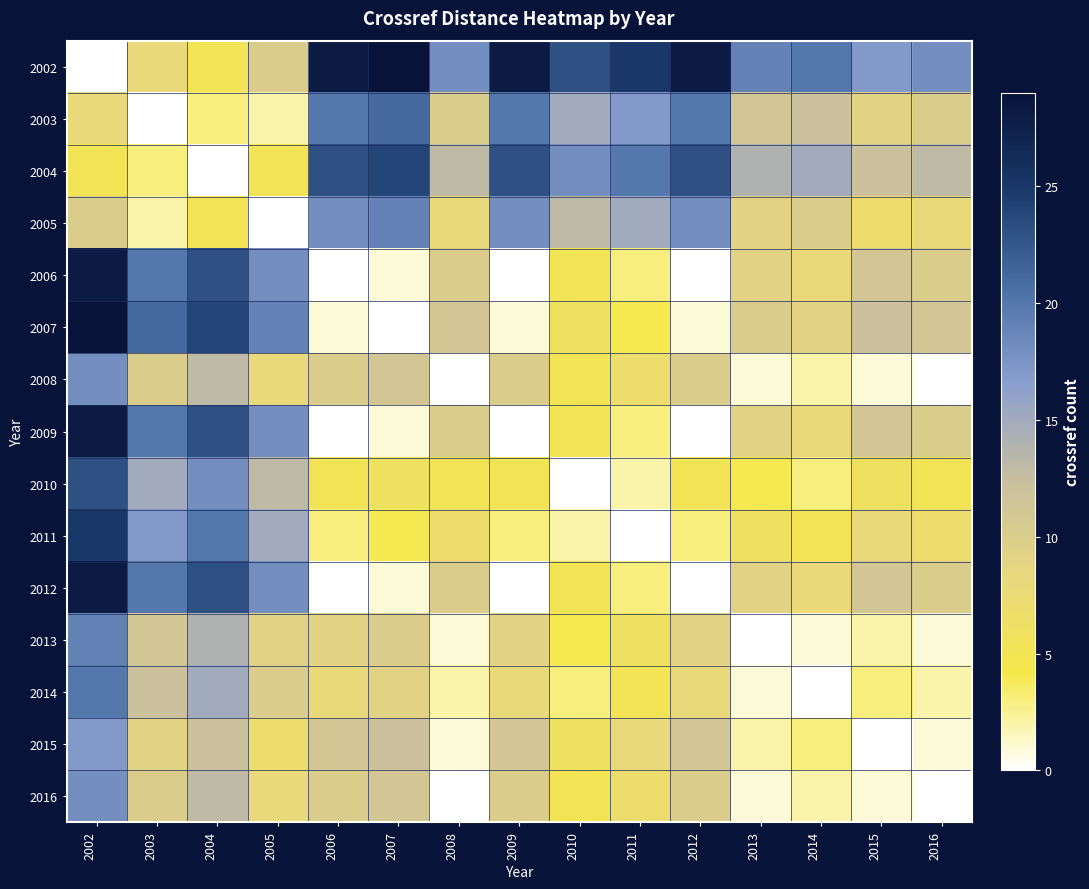

Between 2012 and 2015, which is larger?

2012